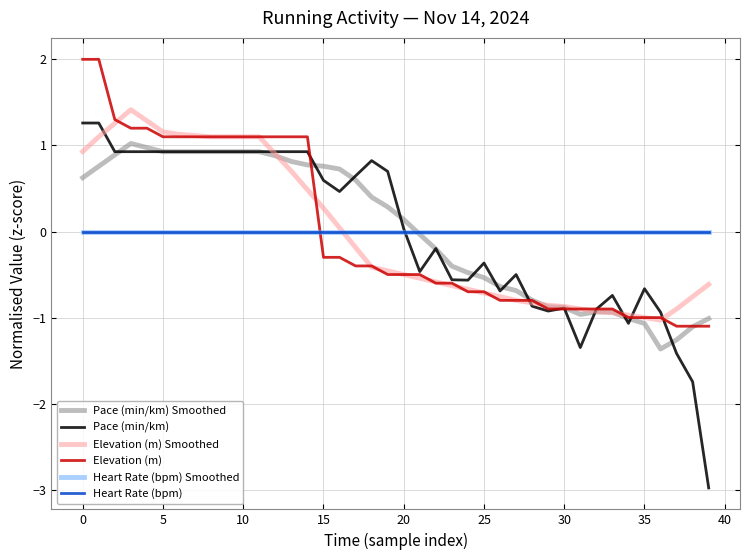

What is the value of the Pace (min/km) point at the 34th from the left?

-0.7